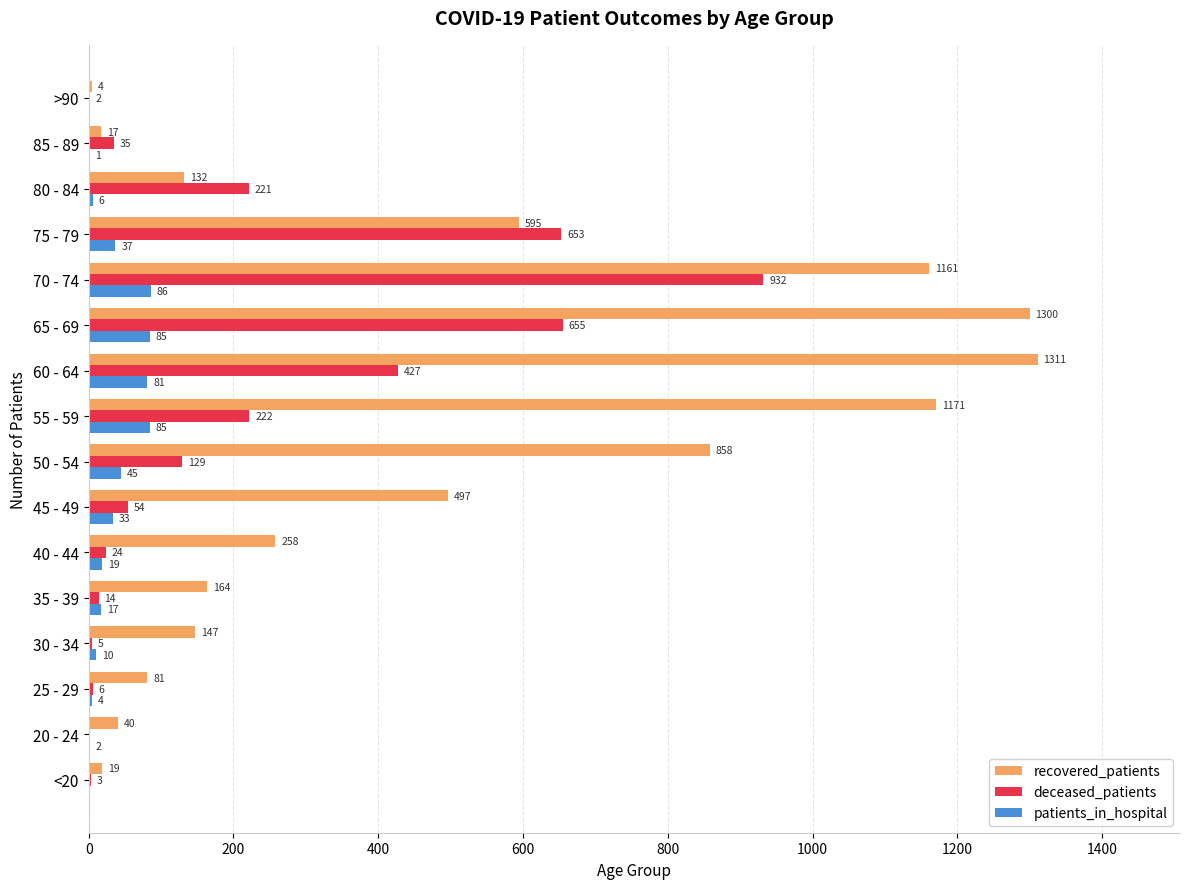

How many positive values does the patients_in_hospital series have?

14